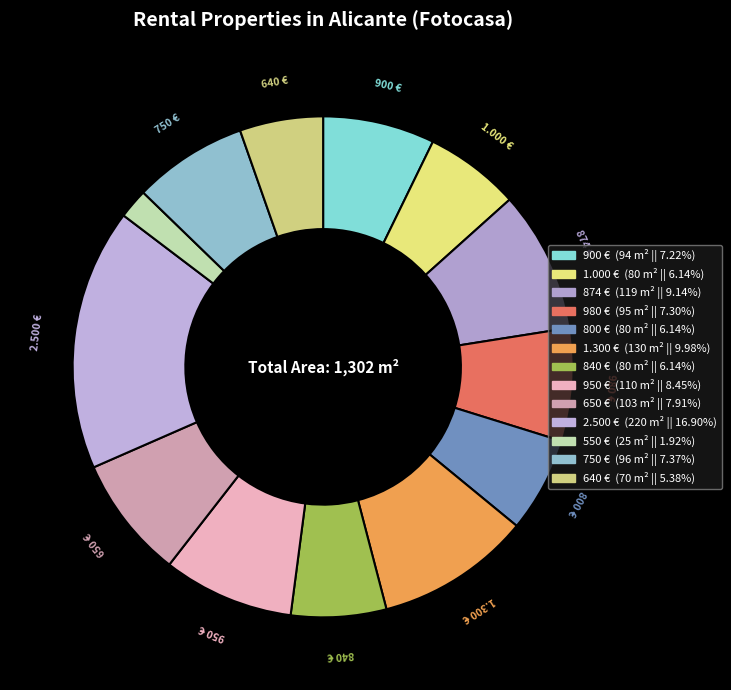

Is it true that 874 € is 1% of the pie?

False